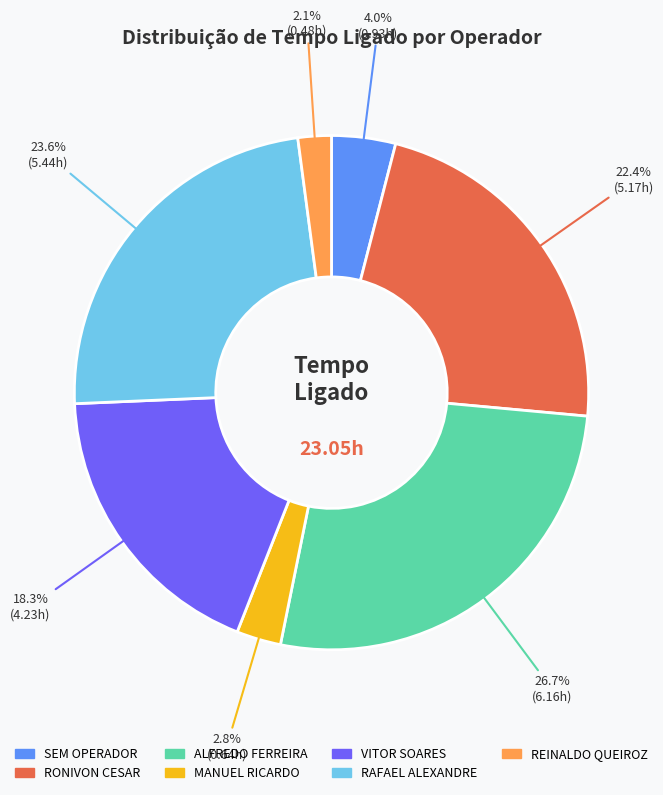

Is there any slice that represents more than half of the pie?

No